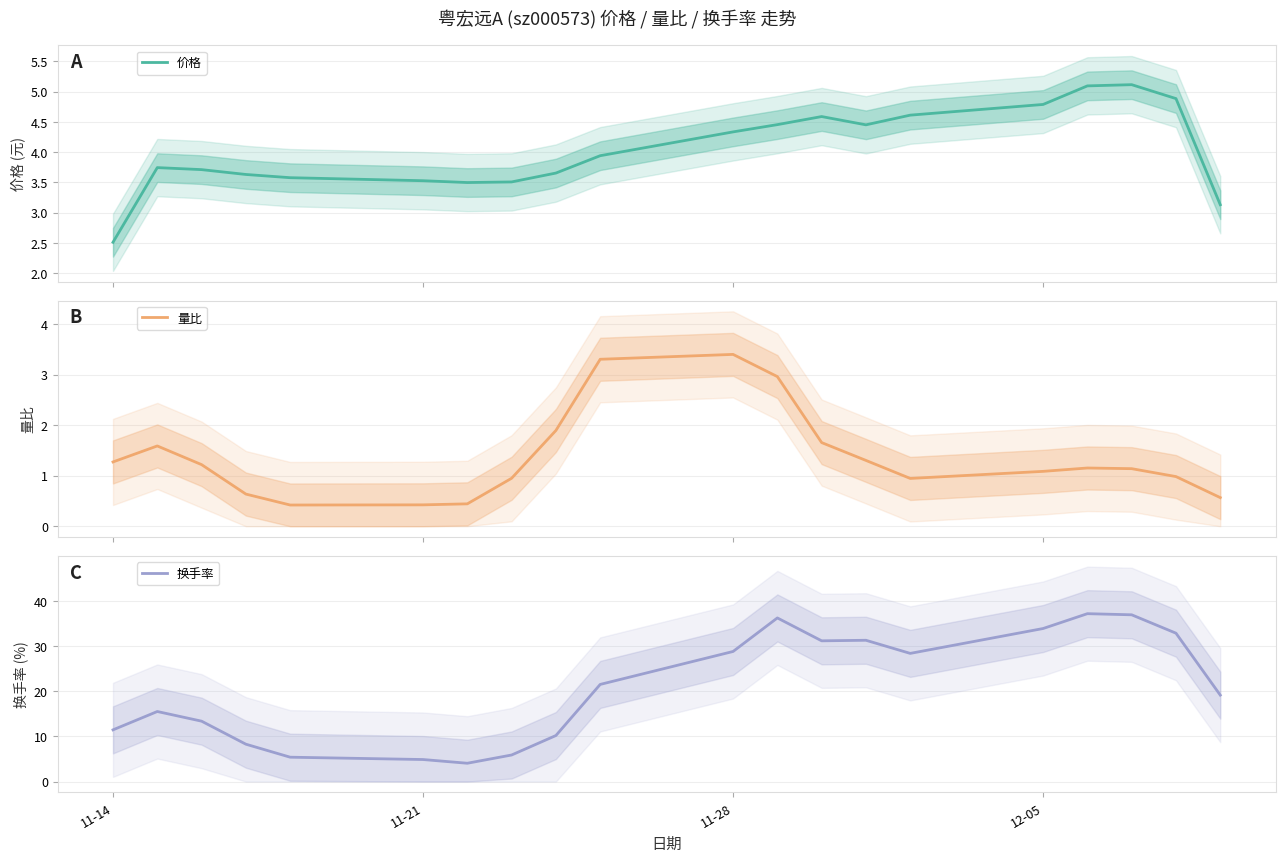

What is the minimum value for 价格?

2.5